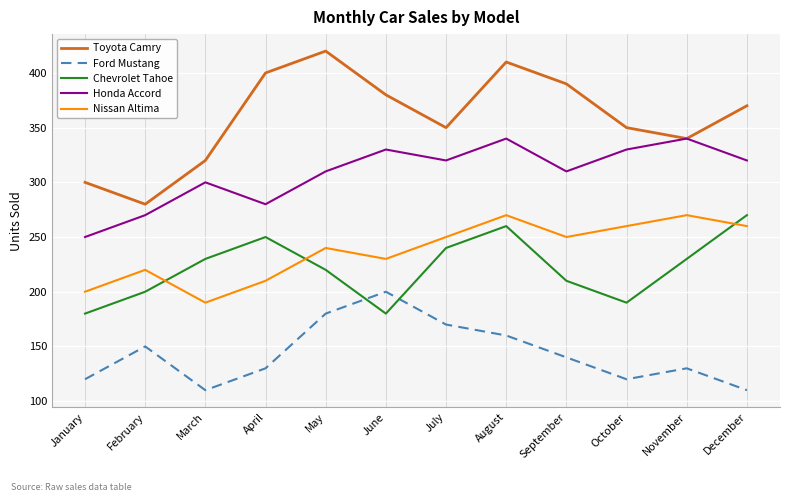

What is the lowest value of the Nissan Altima series?

190